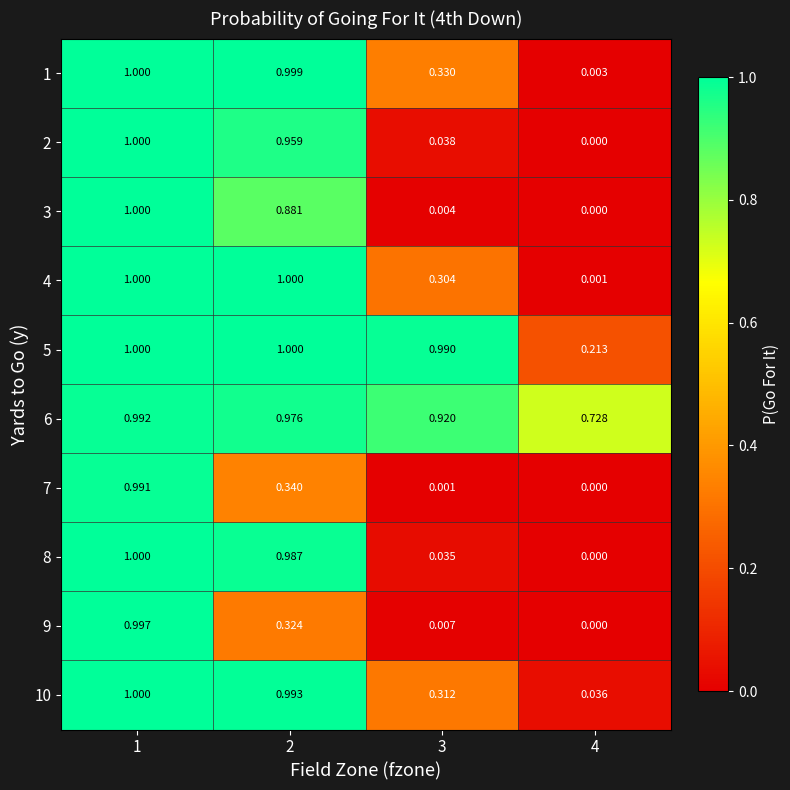

Is the value of 4 at 1 greater than the value of 1 at 4?

Yes